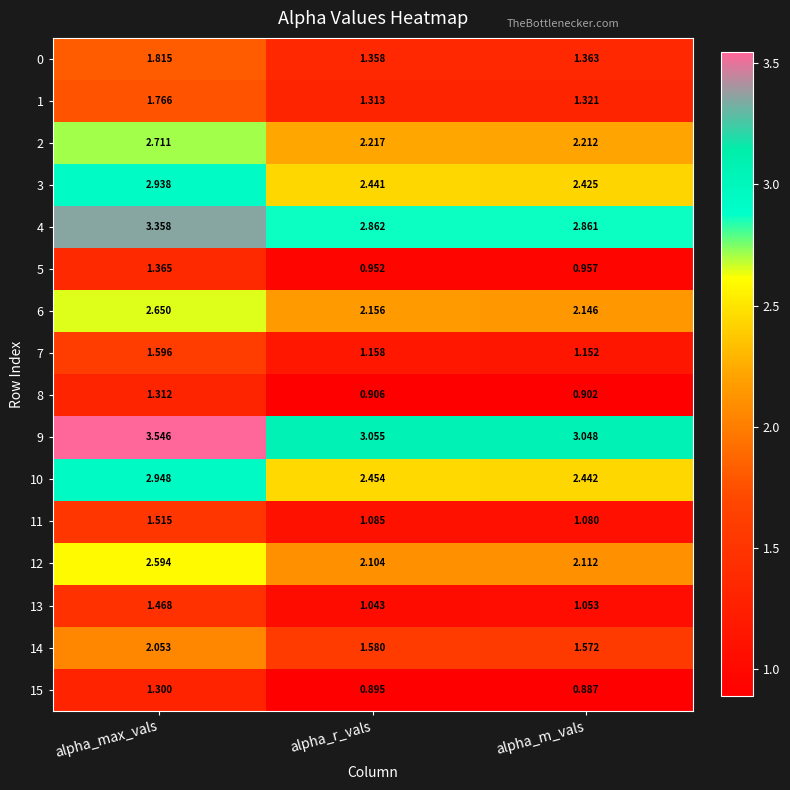

Which series has the largest total across all categories?

9